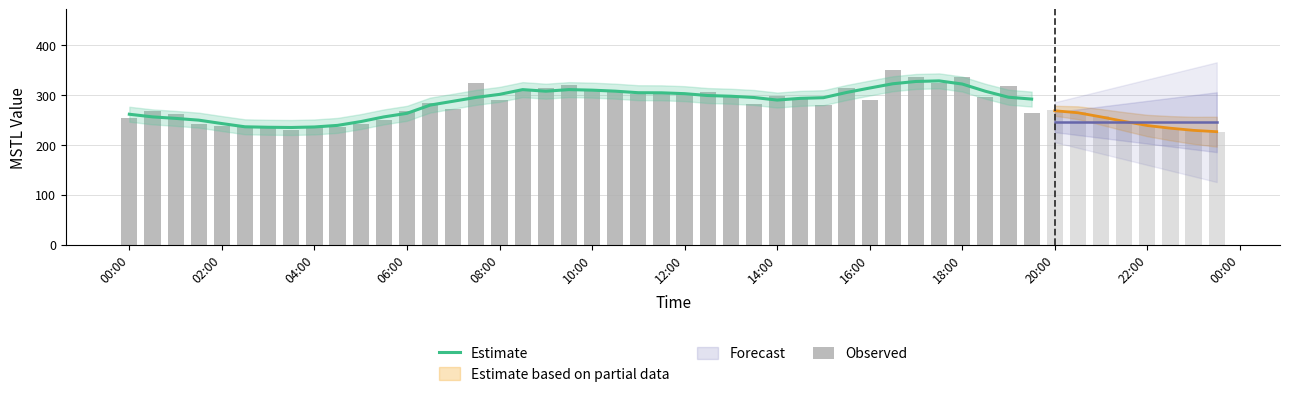

How many data points in Observed are above 291?

20